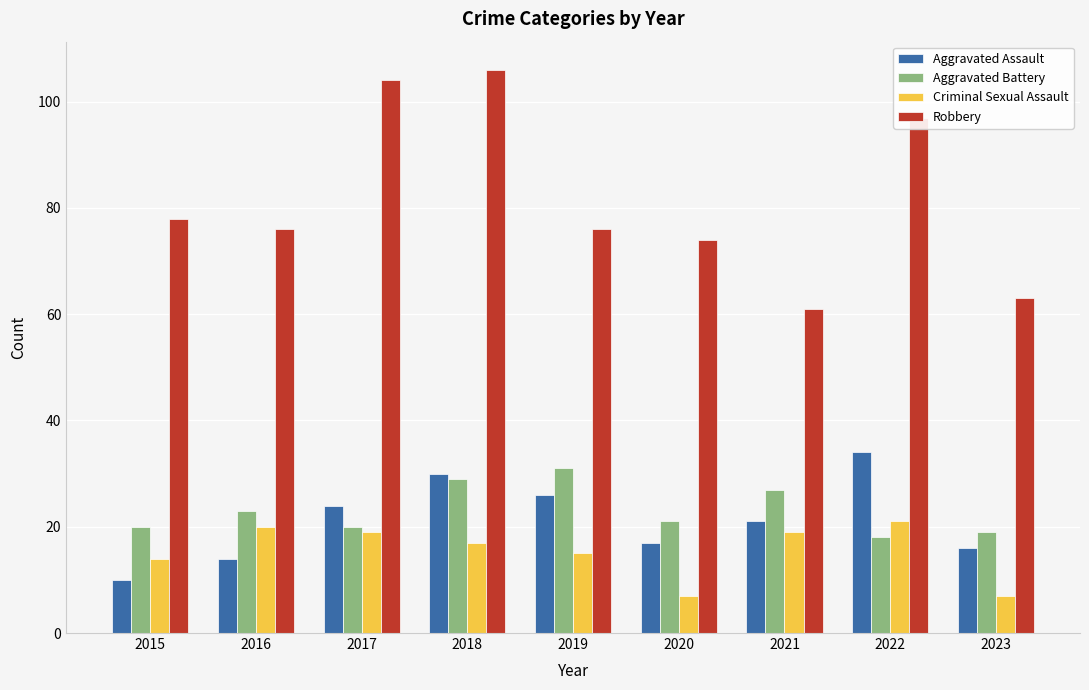

Reading right to left, transcribe all the data shown in this chart.

Aggravated Assault: 16	34	21	17	26	30	24	14	10
Aggravated Battery: 19	18	27	21	31	29	20	23	20
Criminal Sexual Assault: 7	21	19	7	15	17	19	20	14
Robbery: 63	97	61	74	76	106	104	76	78